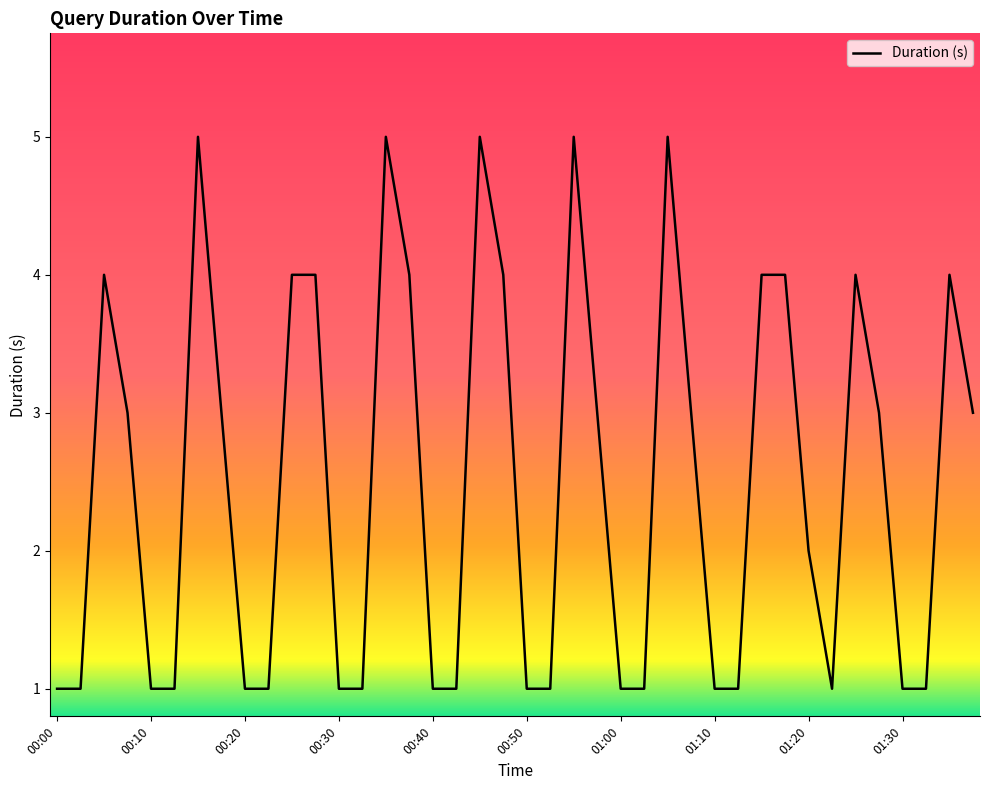

What is the greatest value displayed?

5